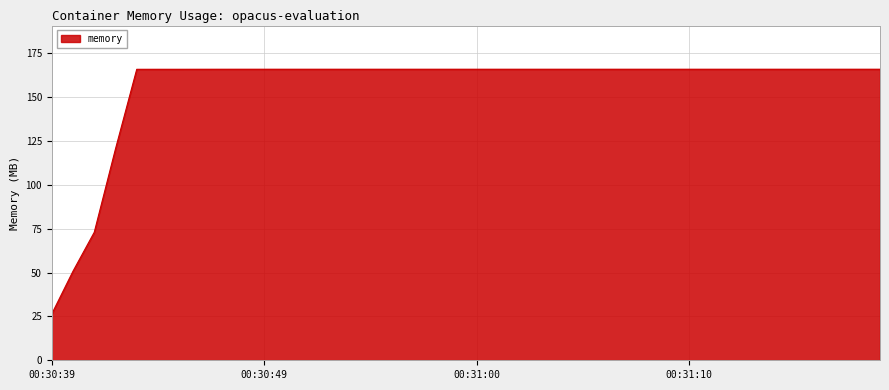

Which label corresponds to the largest value in the chart?

00:31:17